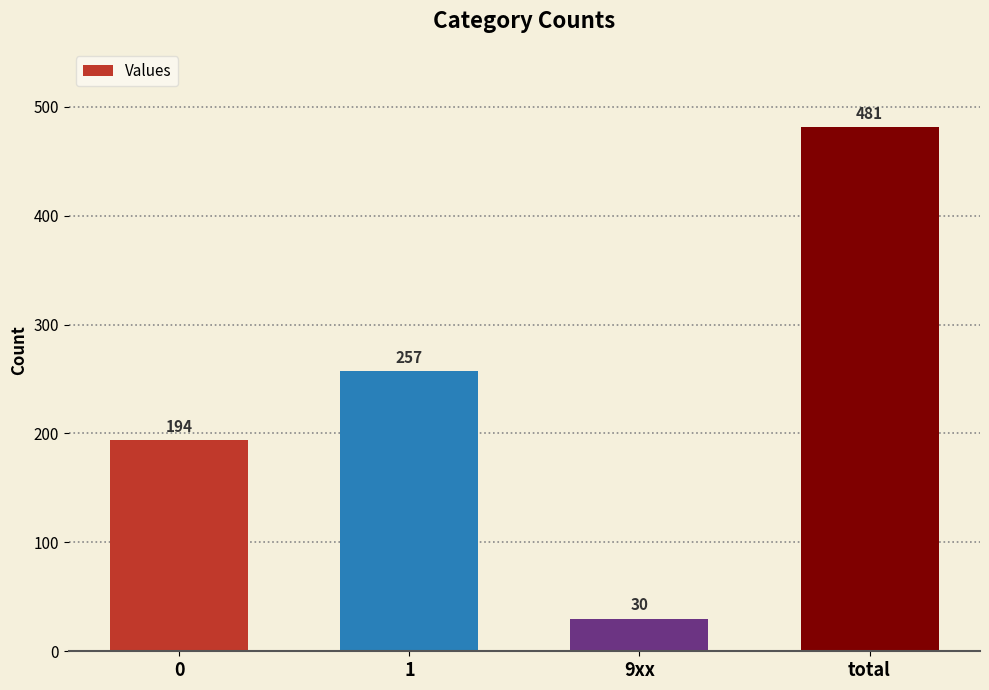

How many bars are there in total?

4